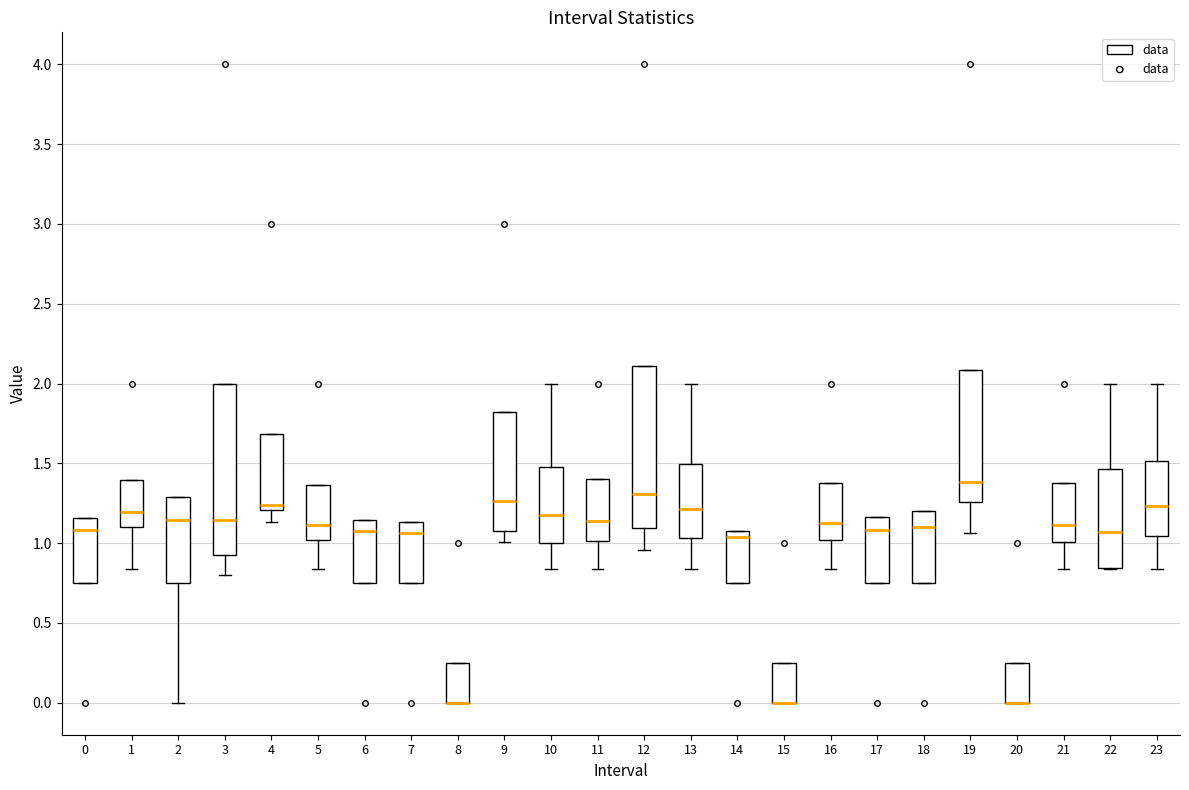

Reading left to right, read every box against the y-axis: the position of its median line, the range the box covers, and the ends of its whiskers. The values are not printed on the chart, so give them approximately, as read against the axis.

0: median 1.10, box 0.75 to 1.15, whiskers 0.75 to 1.15
1: median 1.20, box 1.10 to 1.40, whiskers 0.85 to 1.40
2: median 1.15, box 0.75 to 1.30, whiskers 0.00 to 1.30
3: median 1.15, box 0.90 to 2.00, whiskers 0.80 to 2.00
4: median 1.25, box 1.20 to 1.70, whiskers 1.15 to 1.70
5: median 1.10, box 1.00 to 1.35, whiskers 0.85 to 1.35
6: median 1.05, box 0.75 to 1.15, whiskers 0.75 to 1.15
7: median 1.05, box 0.75 to 1.15, whiskers 0.75 to 1.15
8: median 0.00 (drawn on the box's lower edge), box 0.00 to 0.25, whiskers 0.00 to 0.25
9: median 1.25, box 1.10 to 1.80, whiskers 1.00 to 1.80
10: median 1.20, box 1.00 to 1.50, whiskers 0.85 to 2.00
11: median 1.15, box 1.00 to 1.40, whiskers 0.85 to 1.40
12: median 1.30, box 1.10 to 2.10, whiskers 0.95 to 2.10
13: median 1.20, box 1.05 to 1.50, whiskers 0.85 to 2.00
14: median 1.05 (just below the box's upper edge), box 0.75 to 1.05, whiskers 0.75 to 1.05
15: median 0.00 (drawn on the box's lower edge), box 0.00 to 0.25, whiskers 0.00 to 0.25
16: median 1.15, box 1.00 to 1.40, whiskers 0.85 to 1.40
17: median 1.10, box 0.75 to 1.15, whiskers 0.75 to 1.15
18: median 1.10, box 0.75 to 1.20, whiskers 0.75 to 1.20
19: median 1.40, box 1.25 to 2.10, whiskers 1.05 to 2.10
20: median 0.00 (drawn on the box's lower edge), box 0.00 to 0.25, whiskers 0.00 to 0.25
21: median 1.10, box 1.00 to 1.35, whiskers 0.85 to 1.35
22: median 1.05, box 0.85 to 1.45, whiskers 0.85 to 2.00
23: median 1.25, box 1.05 to 1.50, whiskers 0.85 to 2.00